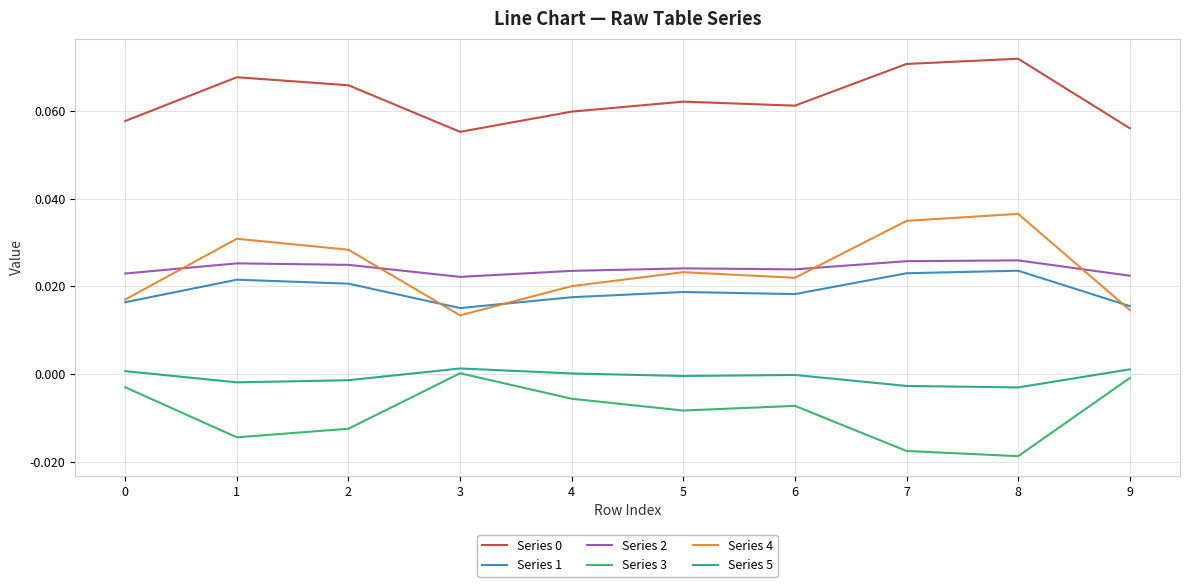

True or false: Series 0 and Series 3 cross at least once.

False